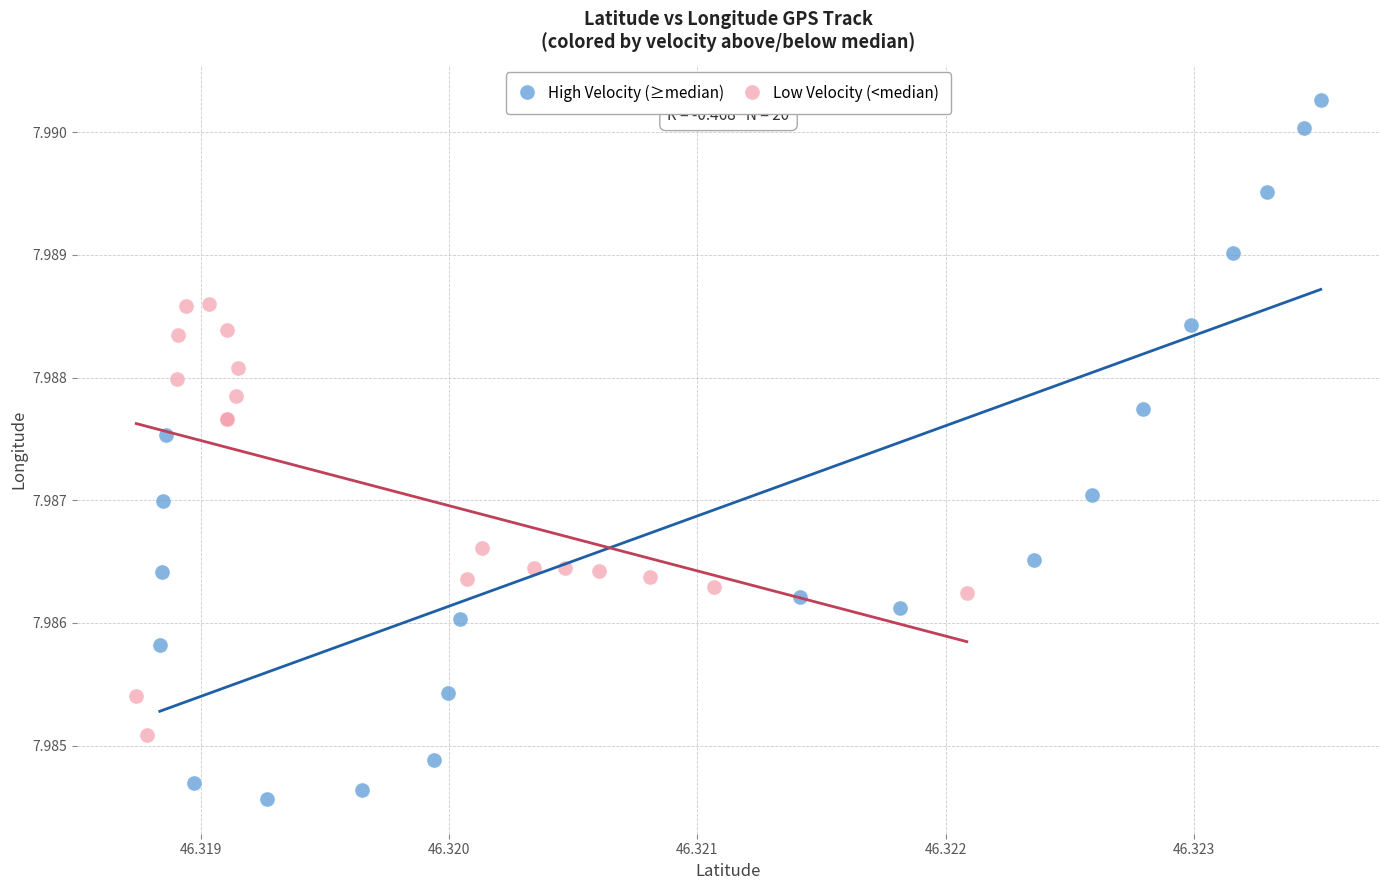

Which series reaches the maximum Y coordinate?

High Velocity (≥median)